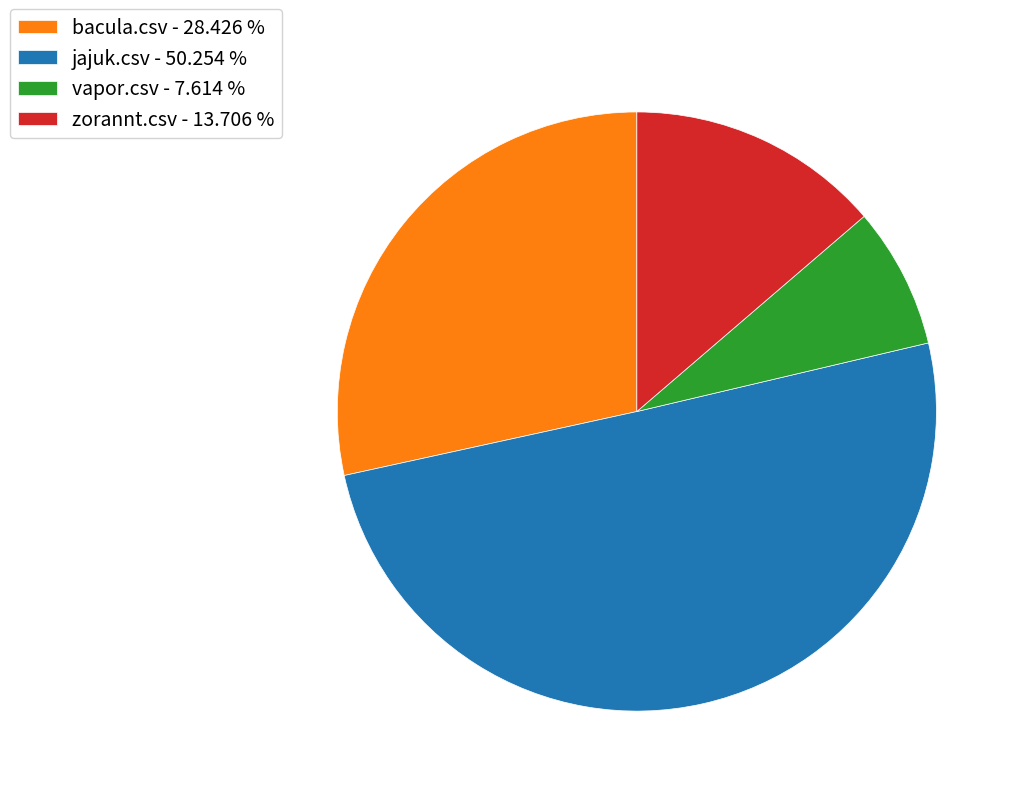

Is there a majority slice in this chart?

Yes